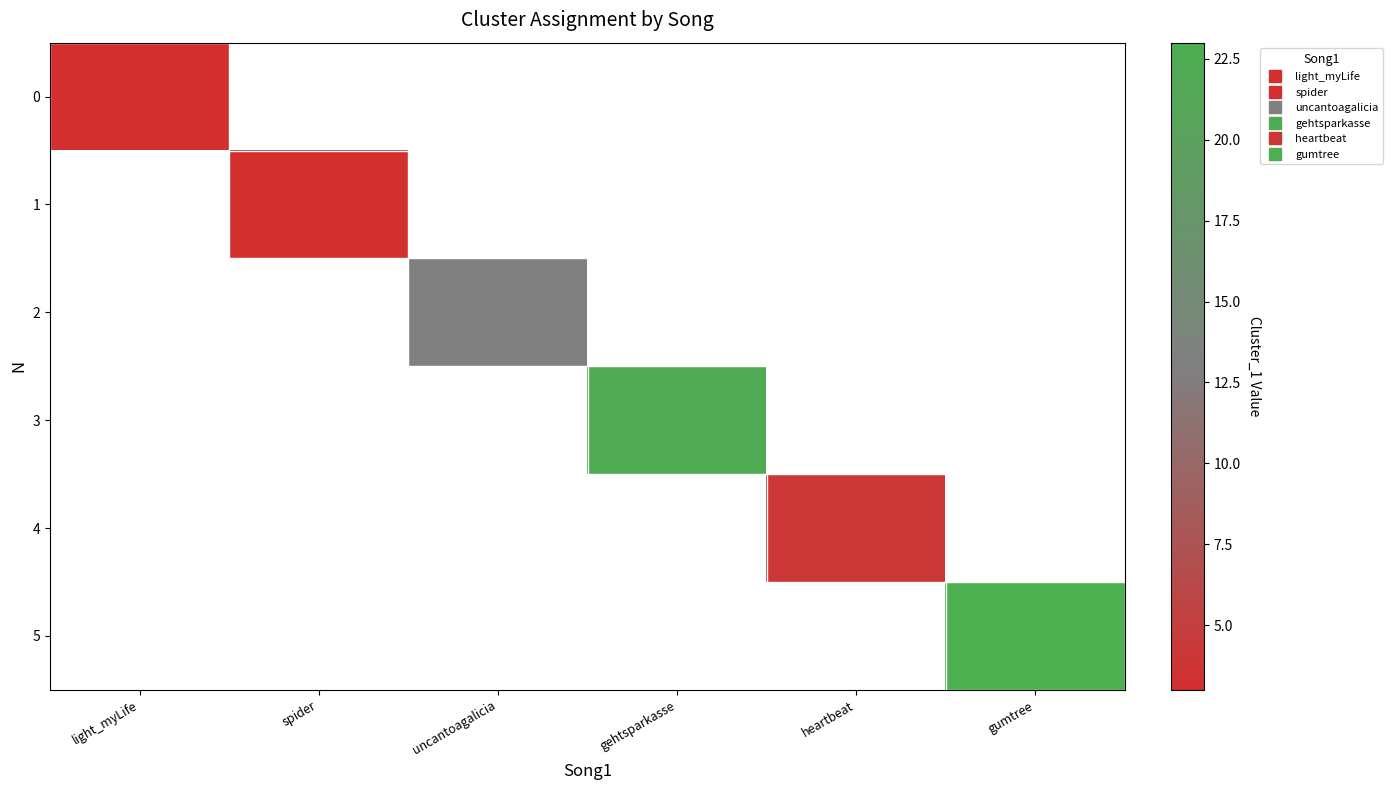

List the series in order of their overall mean, lowest first.

0, 1, 2, 3, 4, 5